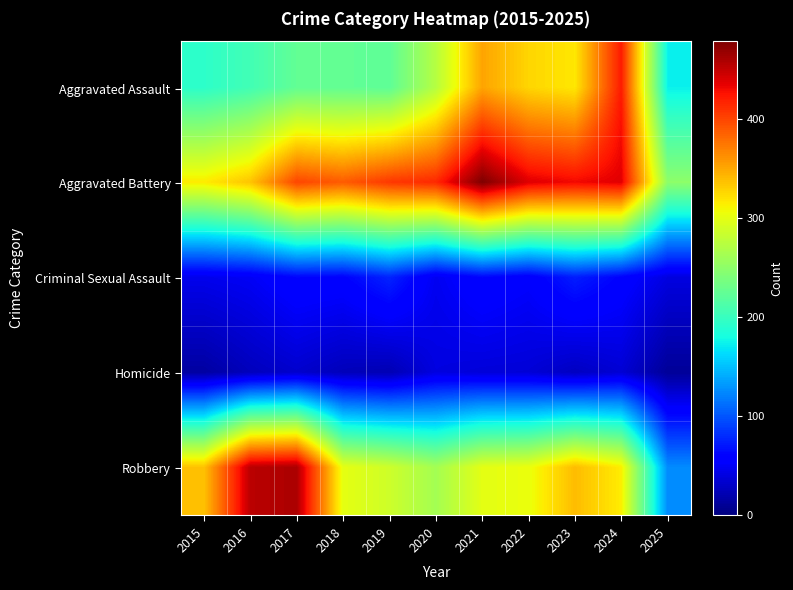

Rank the series at 2025 from highest to lowest value.

Aggravated Battery, Aggravated Assault, Robbery, Criminal Sexual Assault, Homicide